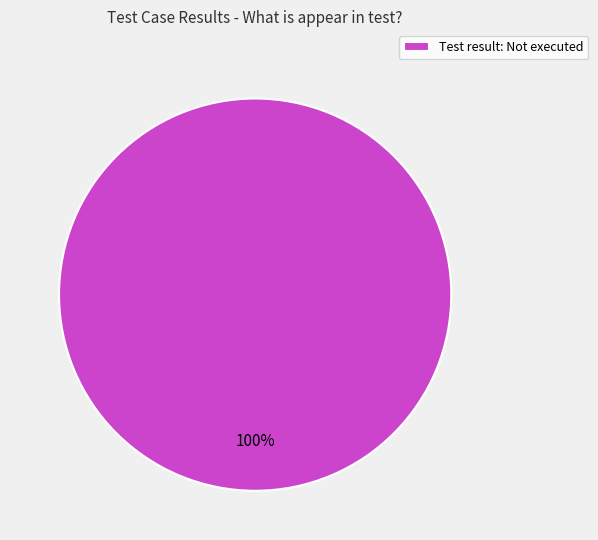

Is there any slice that represents more than half of the pie?

Yes